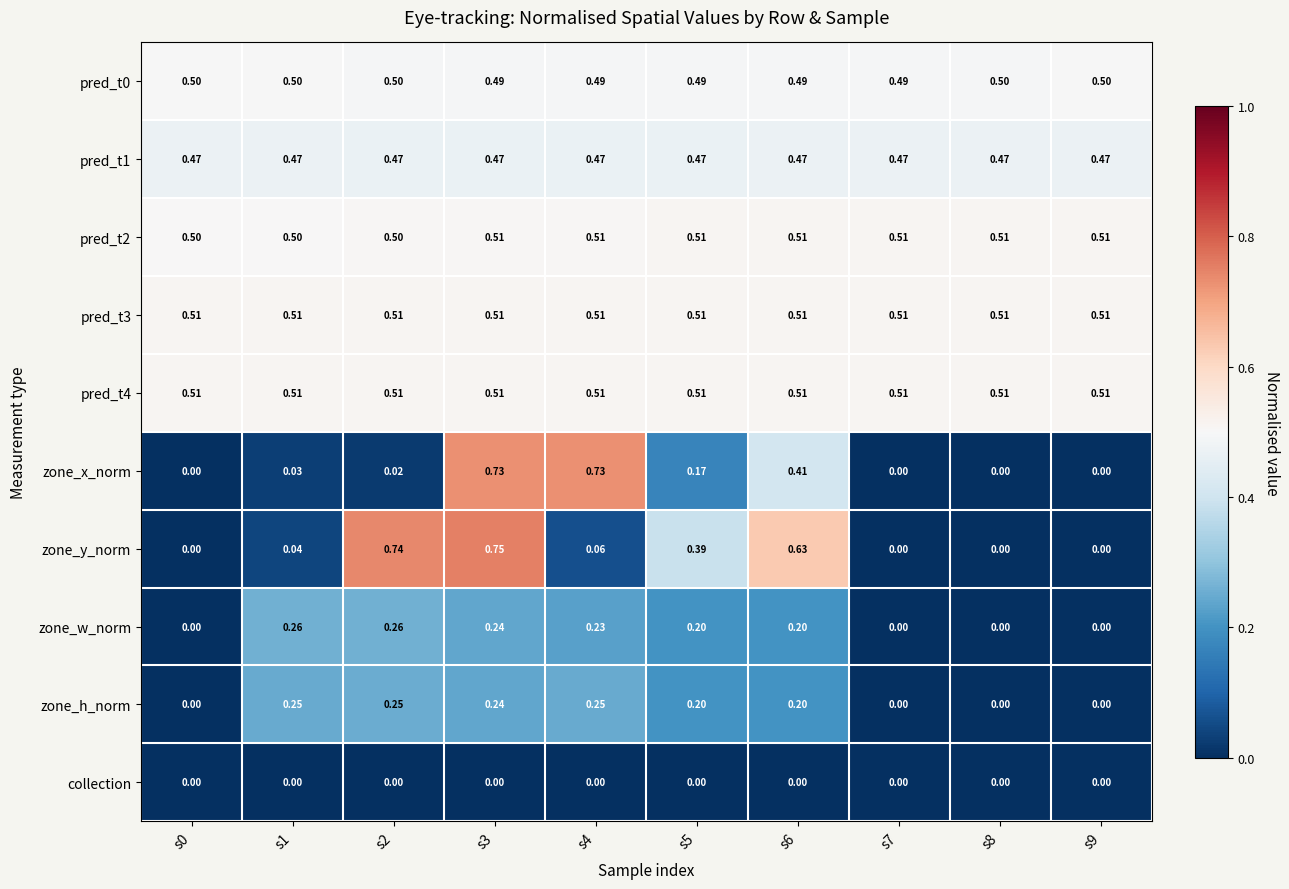

Is the value of collection at s5 greater than the value of pred_t0 at s8?

No